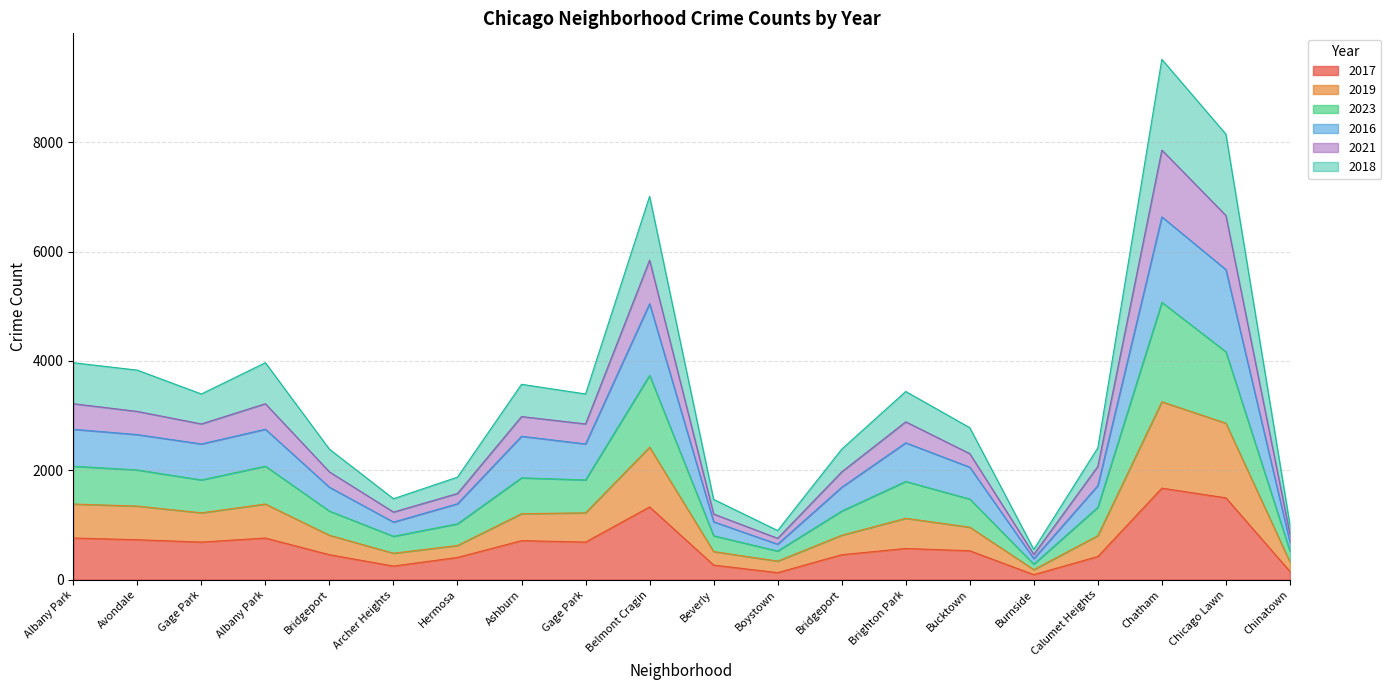

In 2019, how many points are lower than both neighbors (excluding endpoints)?

4